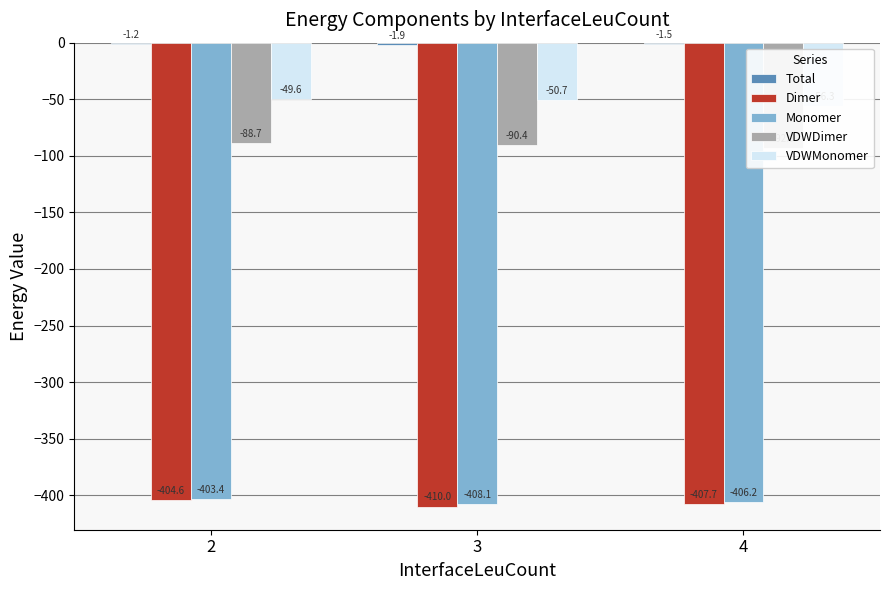

Reading left to right, extract all data points from this chart.

Total: -1.2	-1.9	-1.5
Dimer: -404.6	-410.0	-407.7
Monomer: -403.4	-408.1	-406.2
VDWDimer: -88.7	-90.4	-92.9
VDWMonomer: -49.6	-50.7	-56.3